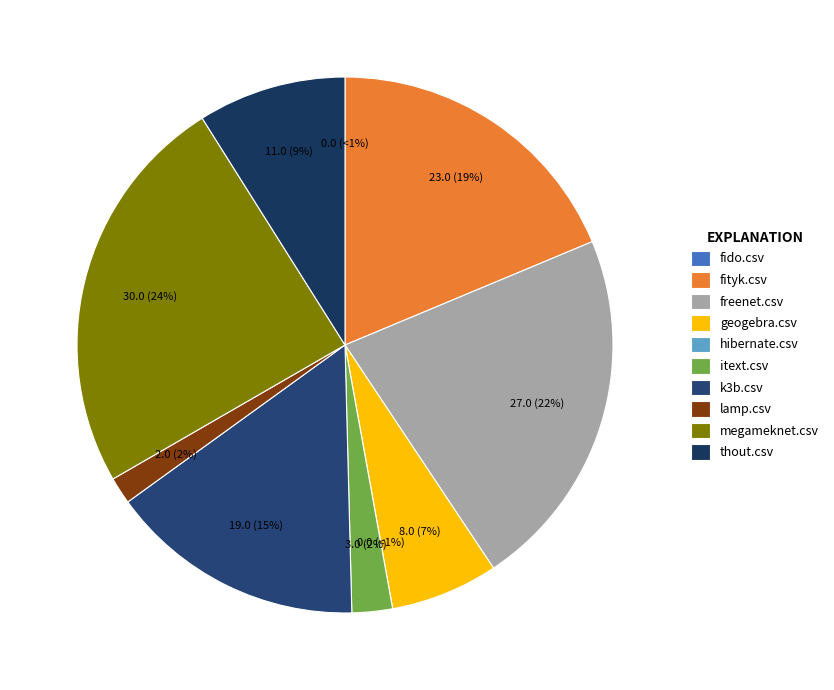

Which slice is the largest?

megameknet.csv